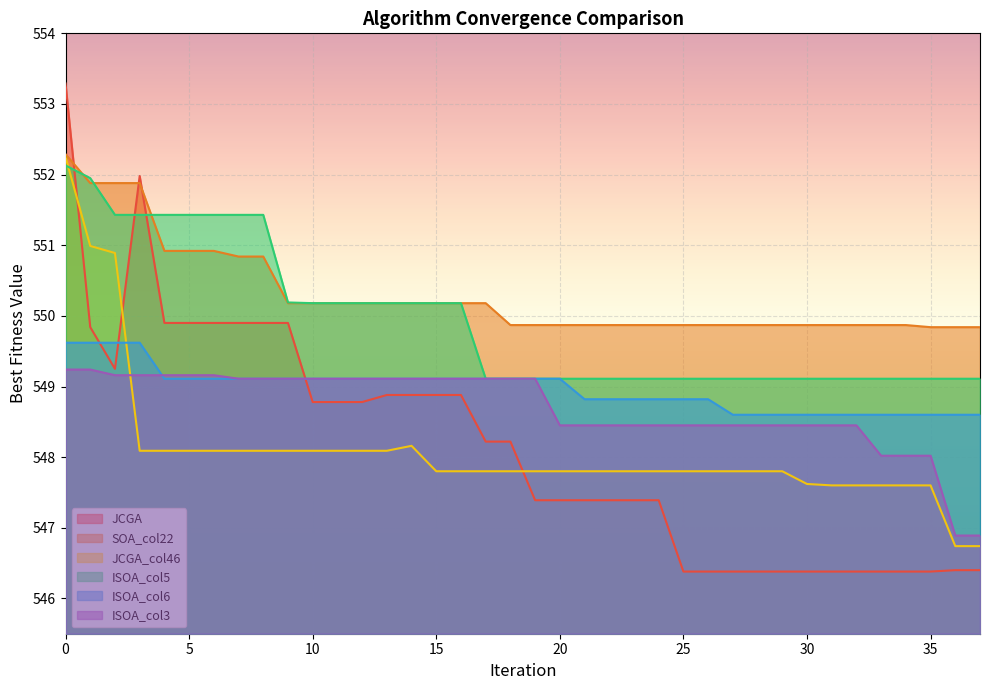

At how many categories does at least one series exceed 546?

38